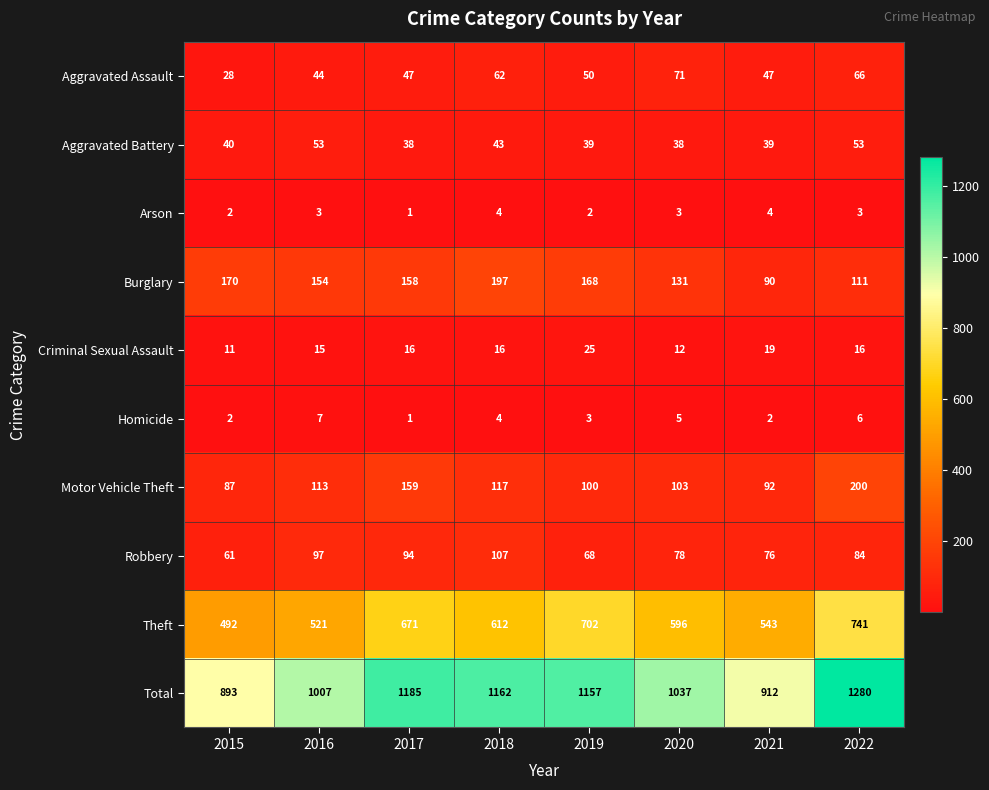

Where is Criminal Sexual Assault nearest to the value 18?

2021